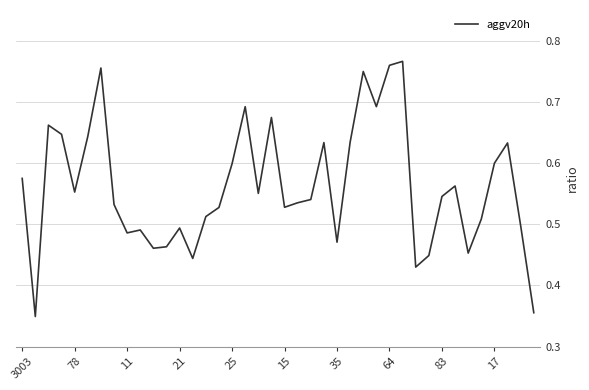

Does the chart display data point markers on the line(s)?

No